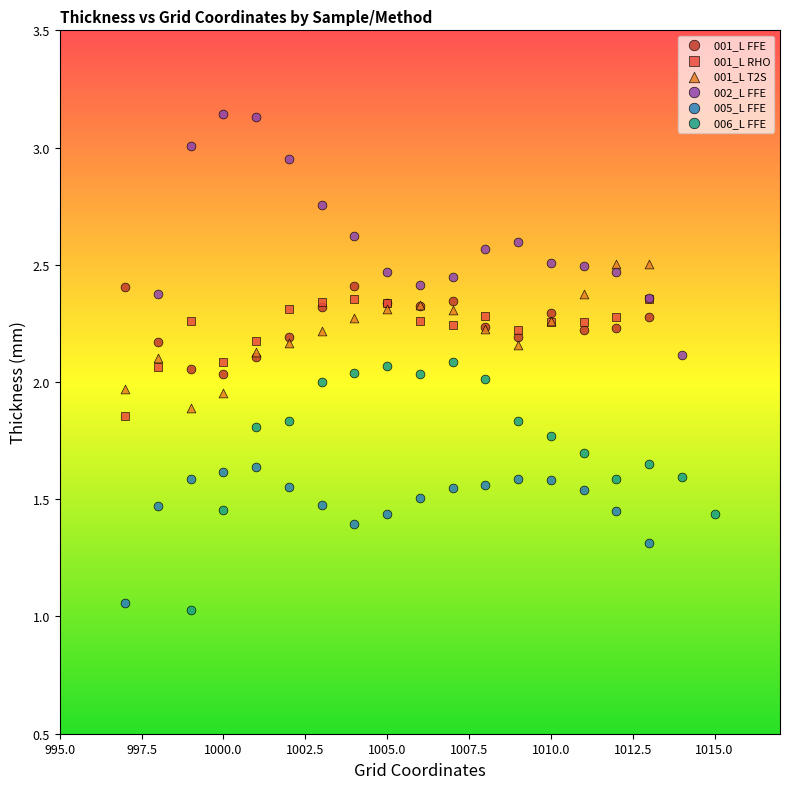

Which series has the largest Y range (max minus min)?

006_L FFE